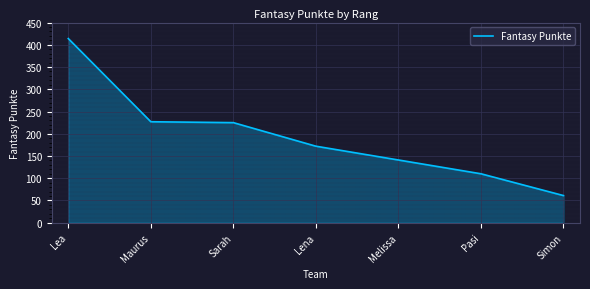

What is the average value?

193